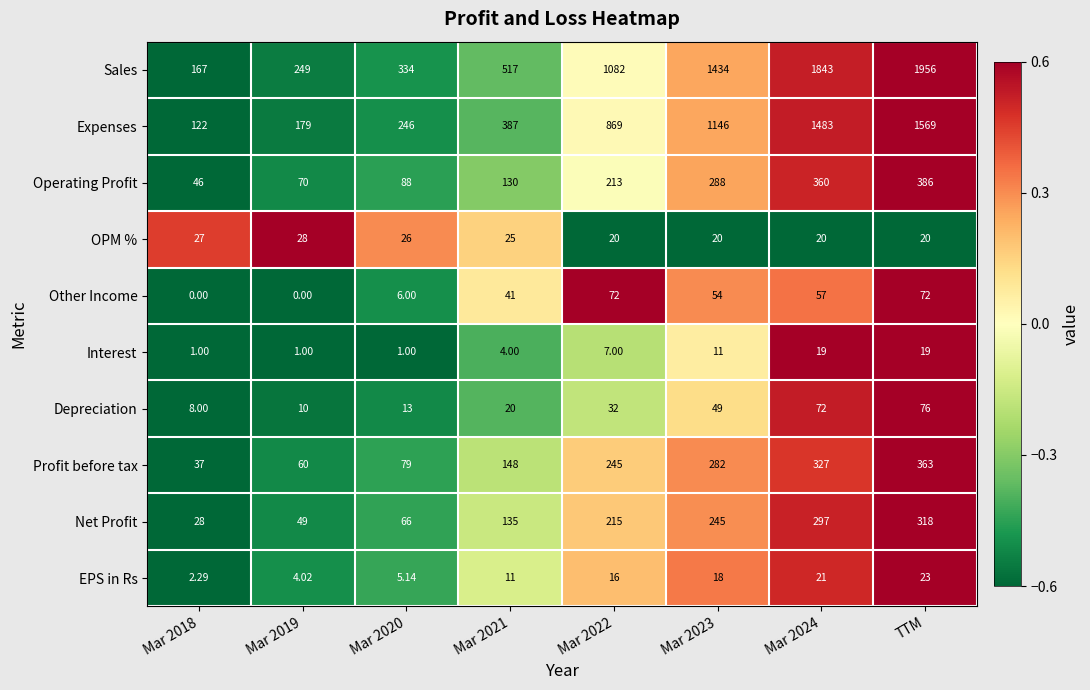

How many data points in Operating Profit are less than 213?

4